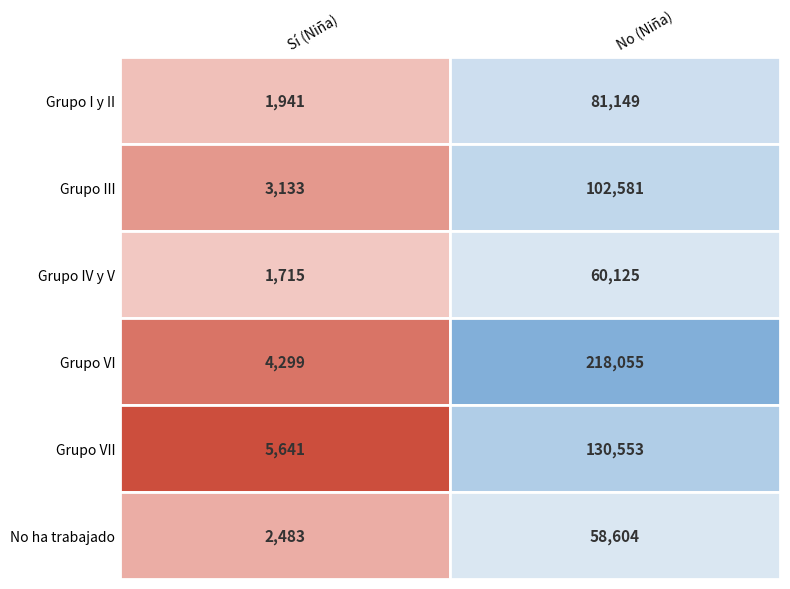

What is the spread (max minus min) of values at 1?

159451